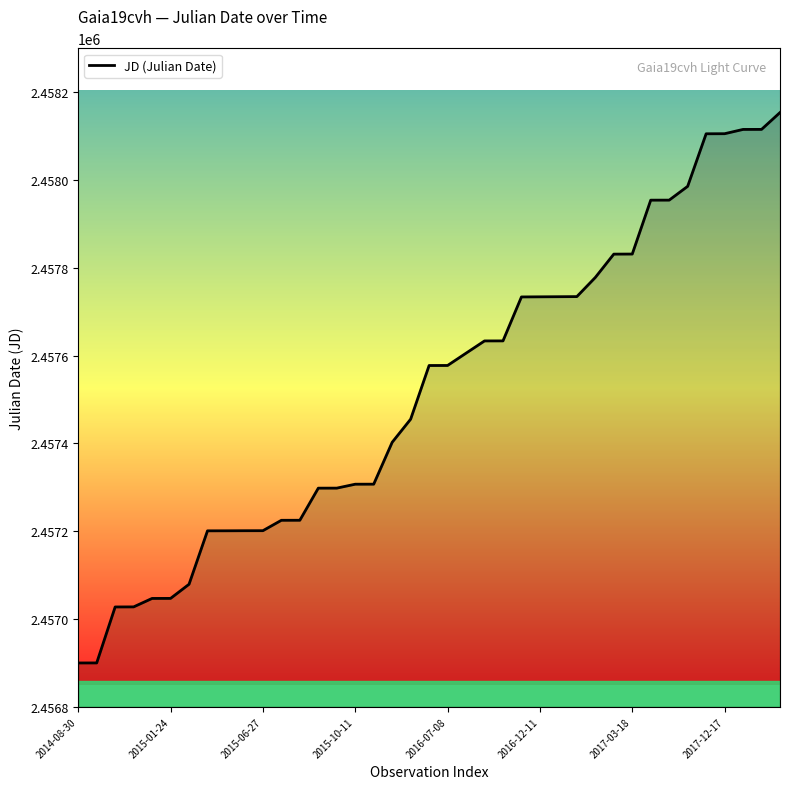

What is the minimum value shown in the chart?

2456900.0